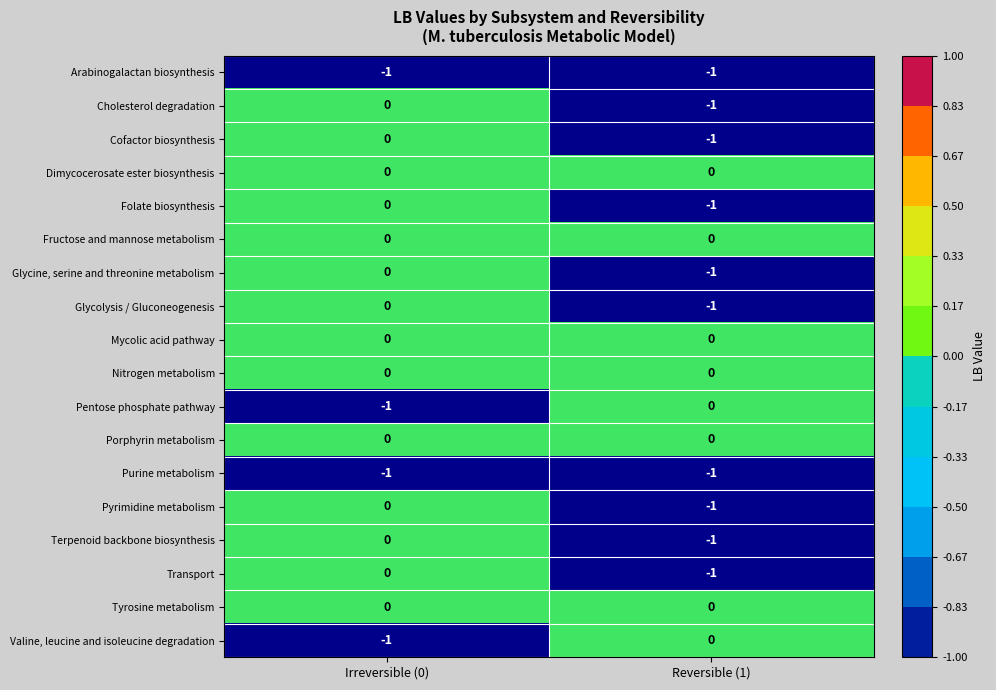

The Terpenoid backbone biosynthesis series shows 0 at Irreversible (0). True or false?

True